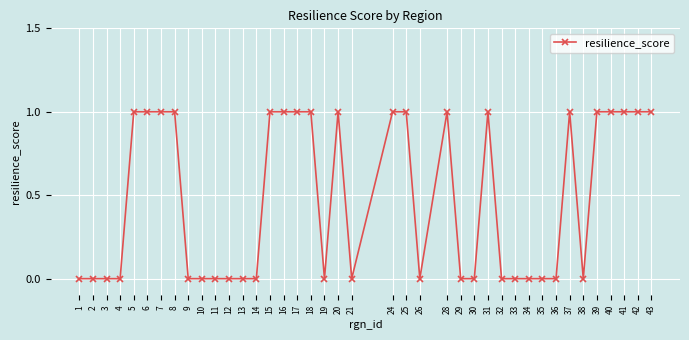

Which has a higher value, 13 or 5?

5